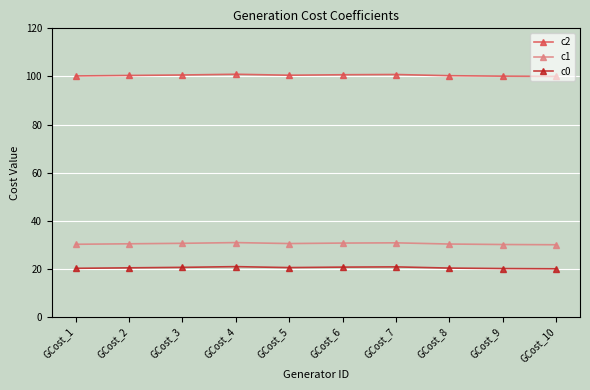

Rank the series at GCost_6 from highest to lowest value.

c2, c1, c0